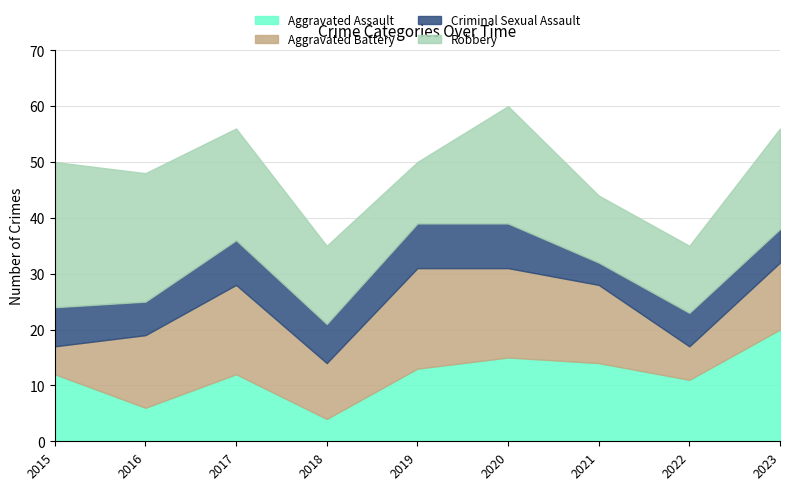

Is it true that Aggravated Assault equals 4 at 2016?

False